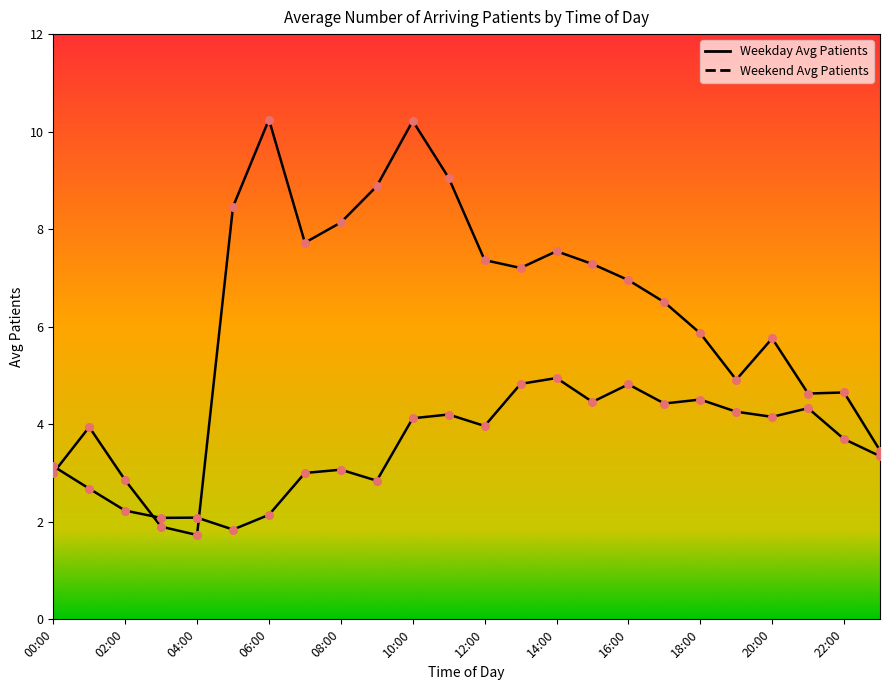

Which series contains the lowest Y value?

Weekday Avg Patients